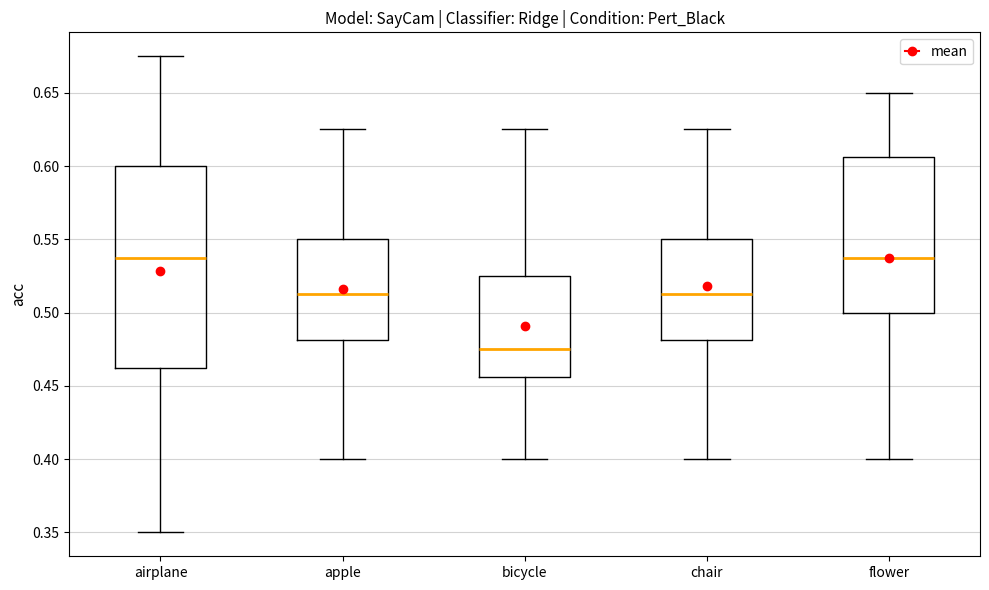

Reading left to right, read every box against the y-axis: the position of its median line, the range the box covers, and the ends of its whiskers. The values are not printed on the chart, so give them approximately, as read against the axis.

airplane: median 0.540, box 0.465 to 0.600, whiskers 0.350 to 0.675
apple: median 0.515, box 0.480 to 0.550, whiskers 0.400 to 0.625
bicycle: median 0.475, box 0.455 to 0.525, whiskers 0.400 to 0.625
chair: median 0.515, box 0.480 to 0.550, whiskers 0.400 to 0.625
flower: median 0.540, box 0.500 to 0.605, whiskers 0.400 to 0.650